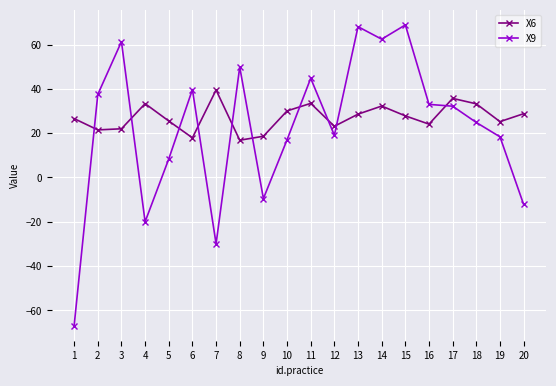

Which series has the largest range (max minus min)?

X9